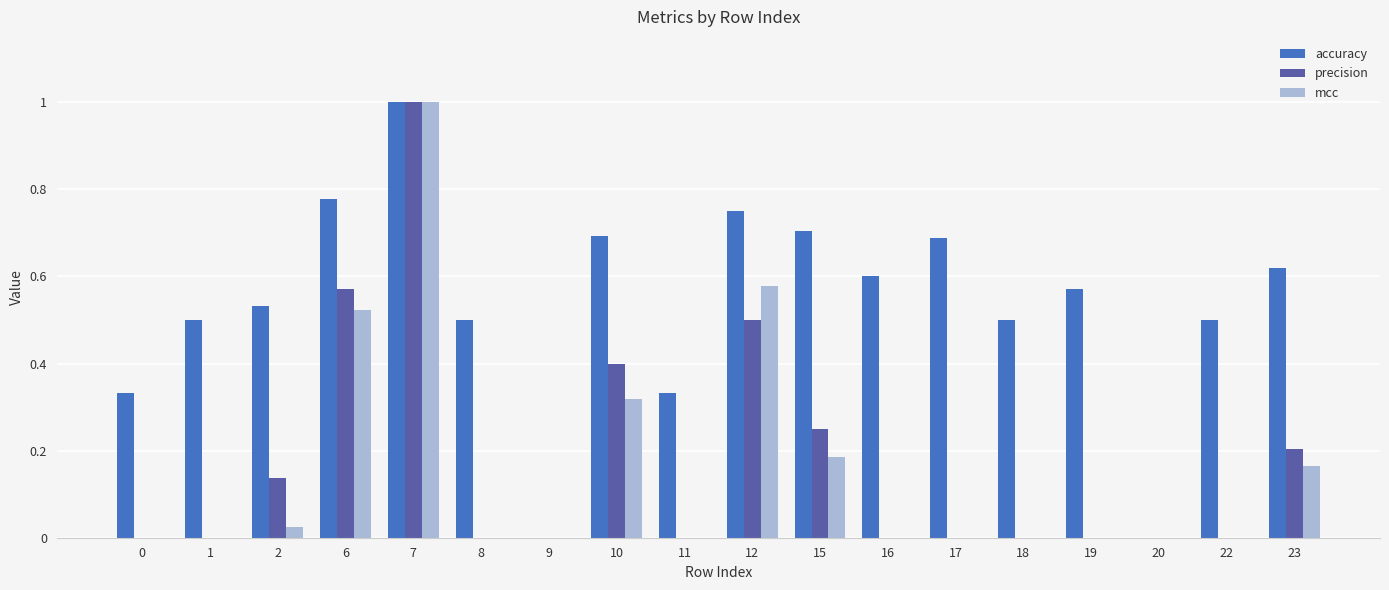

What is the sum of all precision values?

3.1